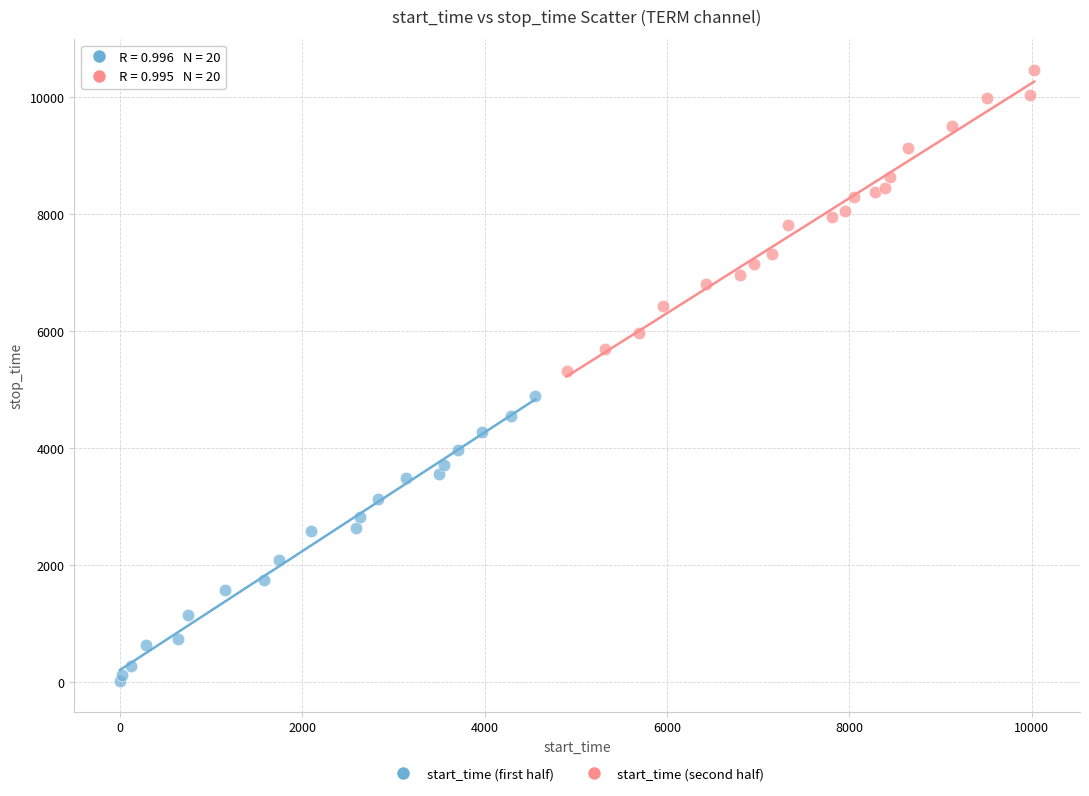

Which series contains the lowest Y value?

start_time (first half)